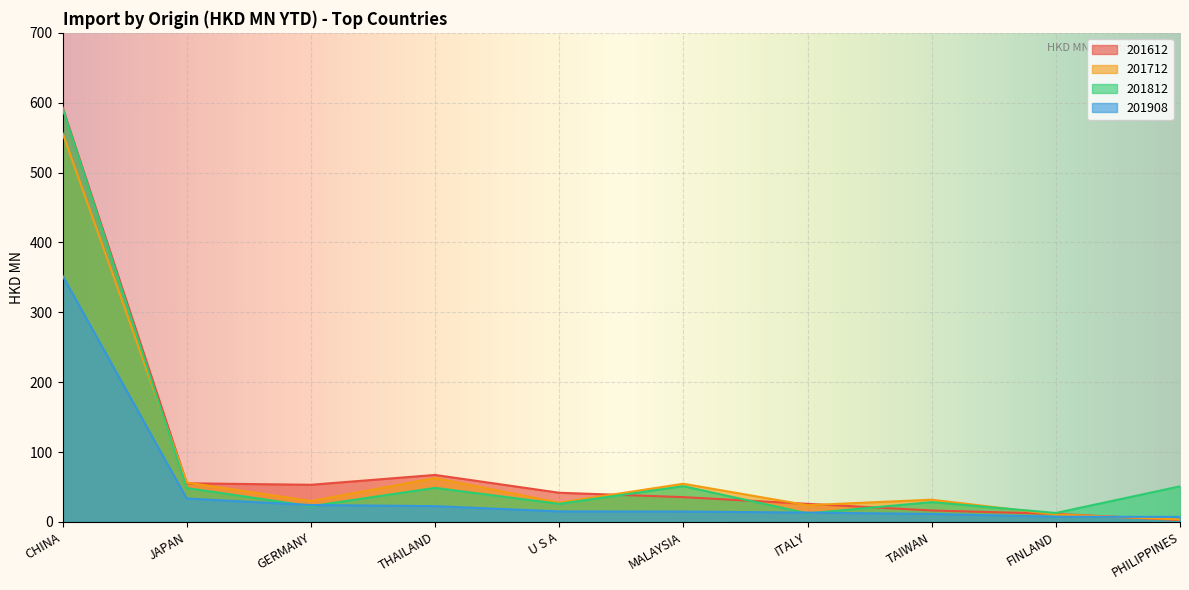

Reading left to right, transcribe all the data shown in this chart.

201612: CHINA=593.5	JAPAN=55.3	GERMANY=53.2	THAILAND=67.3	U S A=41.8	MALAYSIA=35.5	ITALY=25.9	TAIWAN=16.4	FINLAND=11.6	PHILIPPINES=2.8
201712: CHINA=556.7	JAPAN=56.5	GERMANY=29.9	THAILAND=62.8	U S A=27.6	MALAYSIA=54.7	ITALY=24.0	TAIWAN=31.9	FINLAND=10.7	PHILIPPINES=3.5
201812: CHINA=592.6	JAPAN=48.6	GERMANY=22.6	THAILAND=48.8	U S A=25.9	MALAYSIA=51.2	ITALY=12.3	TAIWAN=28.4	FINLAND=12.9	PHILIPPINES=51.0
201908: CHINA=352.5	JAPAN=33.6	GERMANY=24.3	THAILAND=22.6	U S A=15.1	MALAYSIA=15.0	ITALY=13.4	TAIWAN=11.5	FINLAND=7.5	PHILIPPINES=7.3